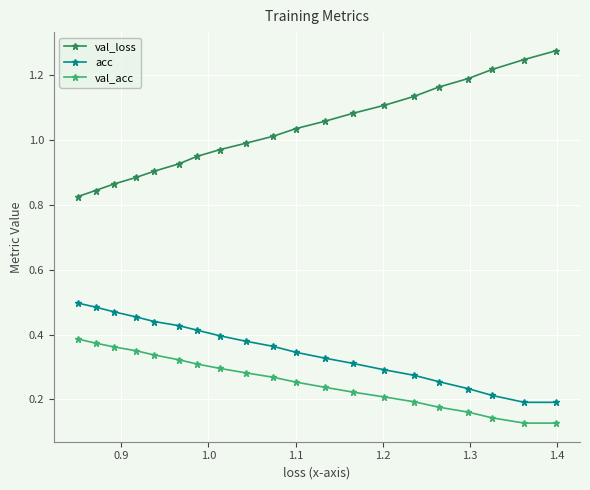

Which series has the largest total across all categories?

val_loss